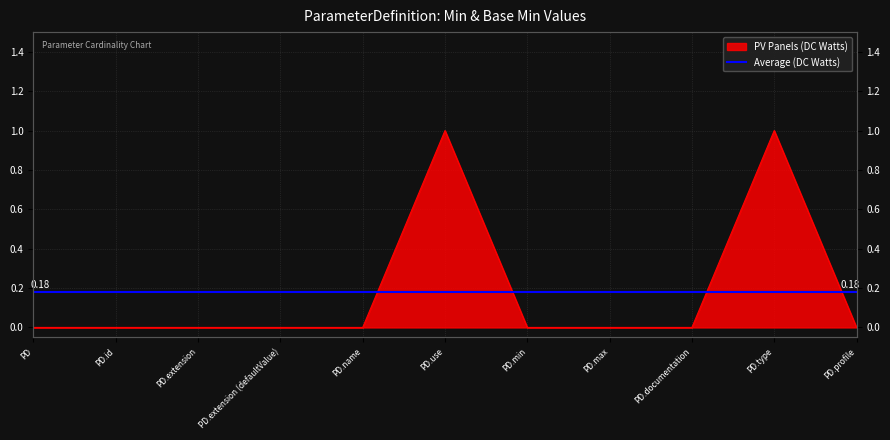

How many data points are above 0?

2